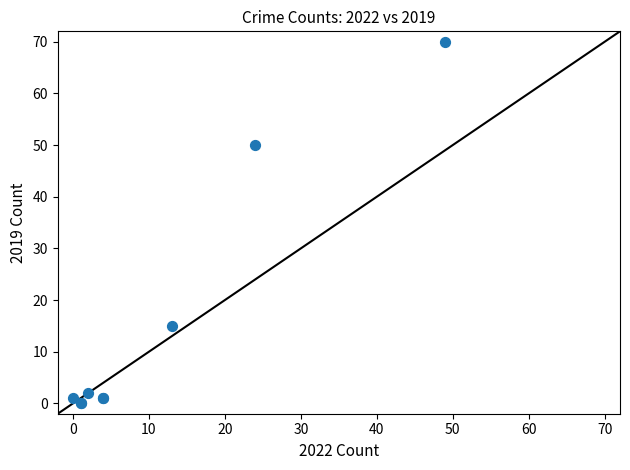

What Y value in the scatter plot is closest to 35?

50